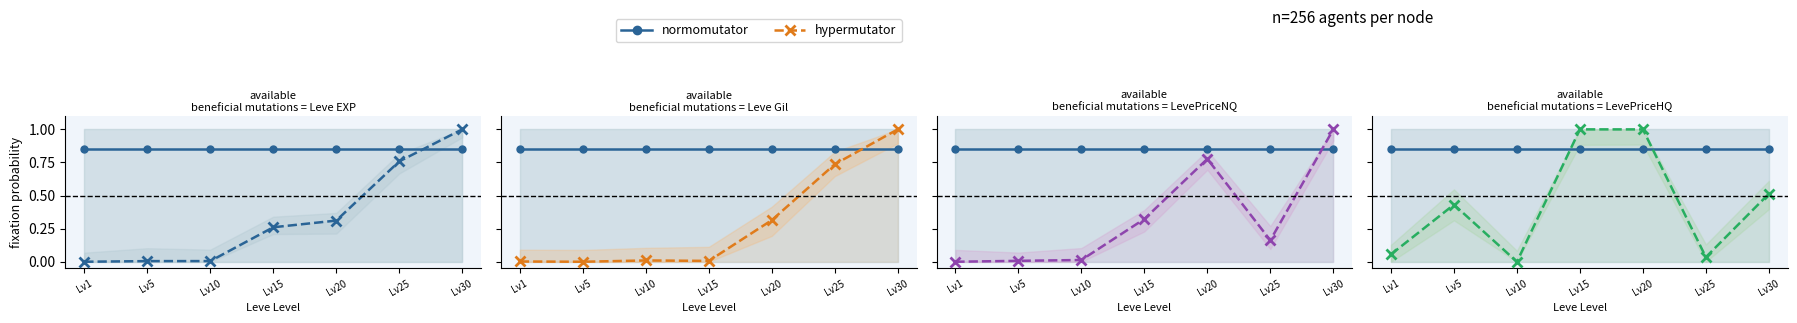

Which category has the lowest value across all series?

Lv10